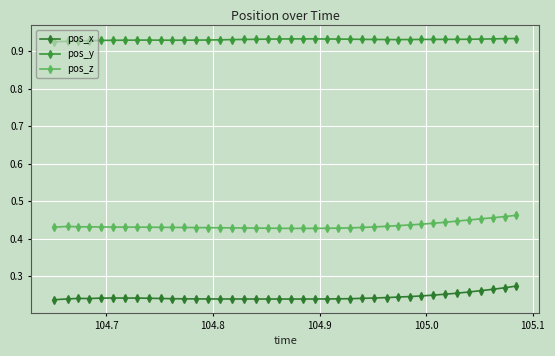

What are all the series names shown in the legend?

pos_x, pos_y, pos_z